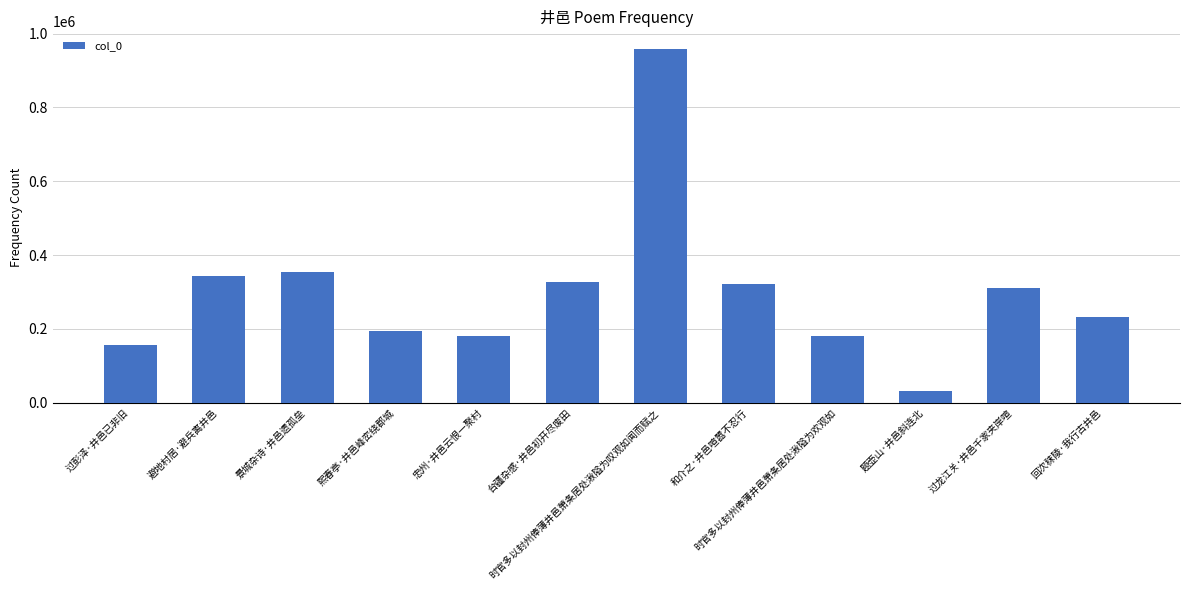

At which label is the value closest to 495490?

景城杂诗·井邑遗孤垒